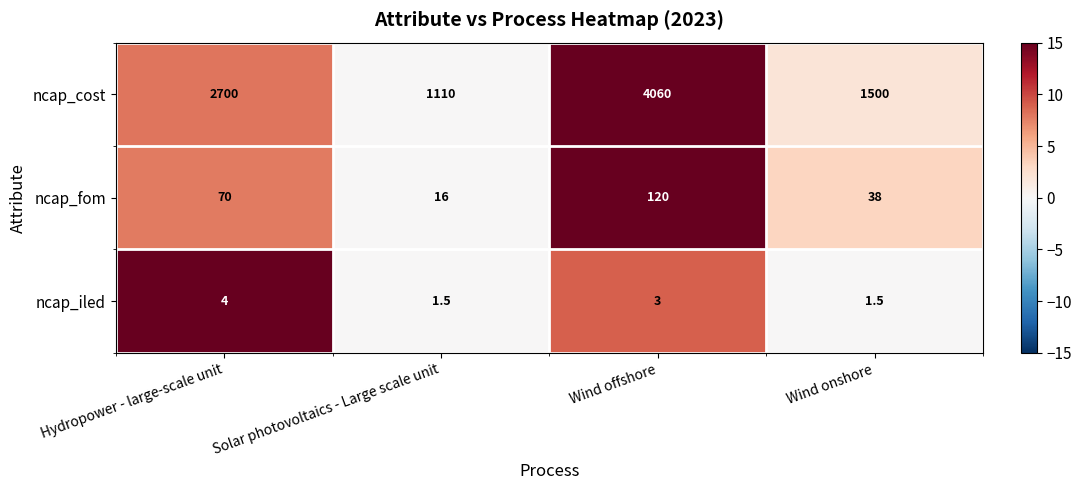

List the series in order of their peak value, lowest first.

ncap_iled, ncap_fom, ncap_cost